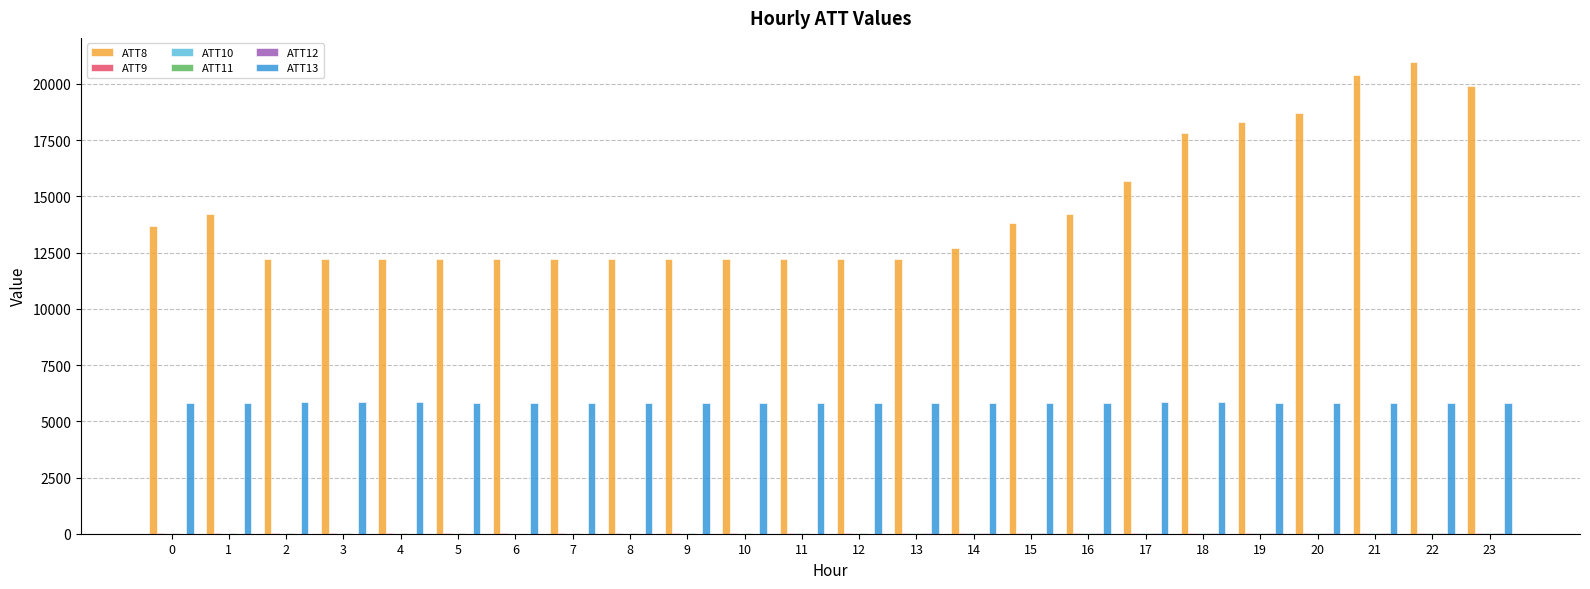

The value of ATT8 at 19 is 32223.3. True or false?

False